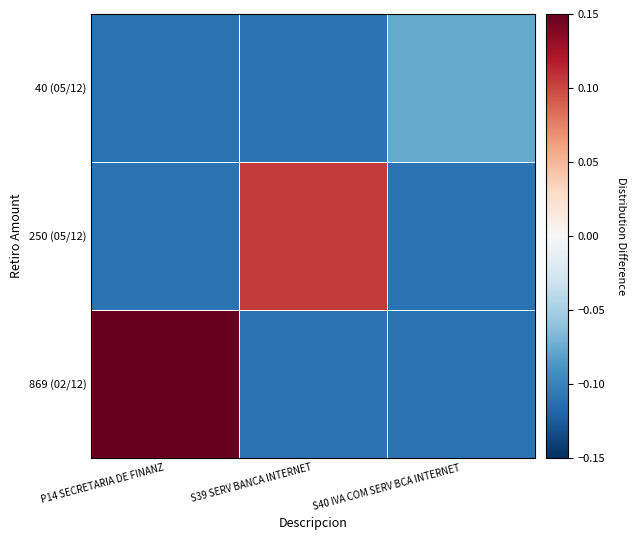

At which category is the sum across all series the highest?

P14 SECRETARIA DE FINANZ